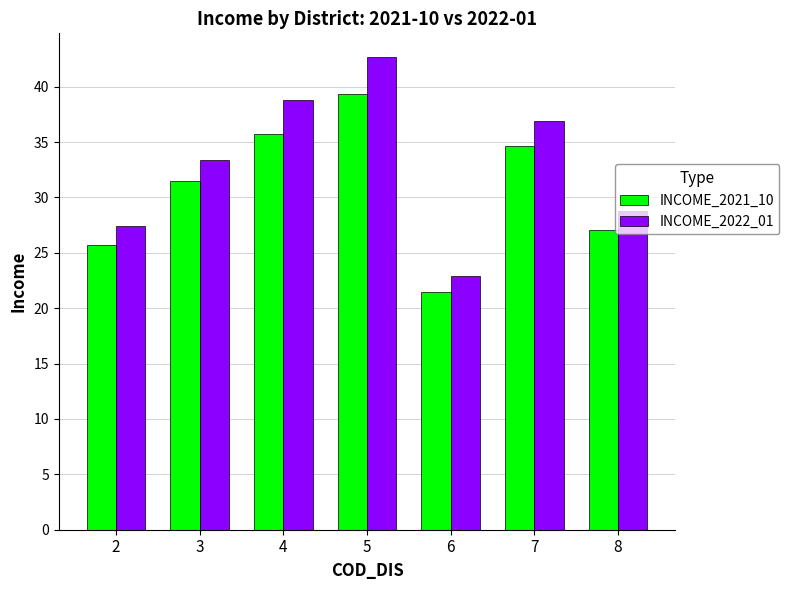

Which series has the largest range (max minus min)?

INCOME_2022_01